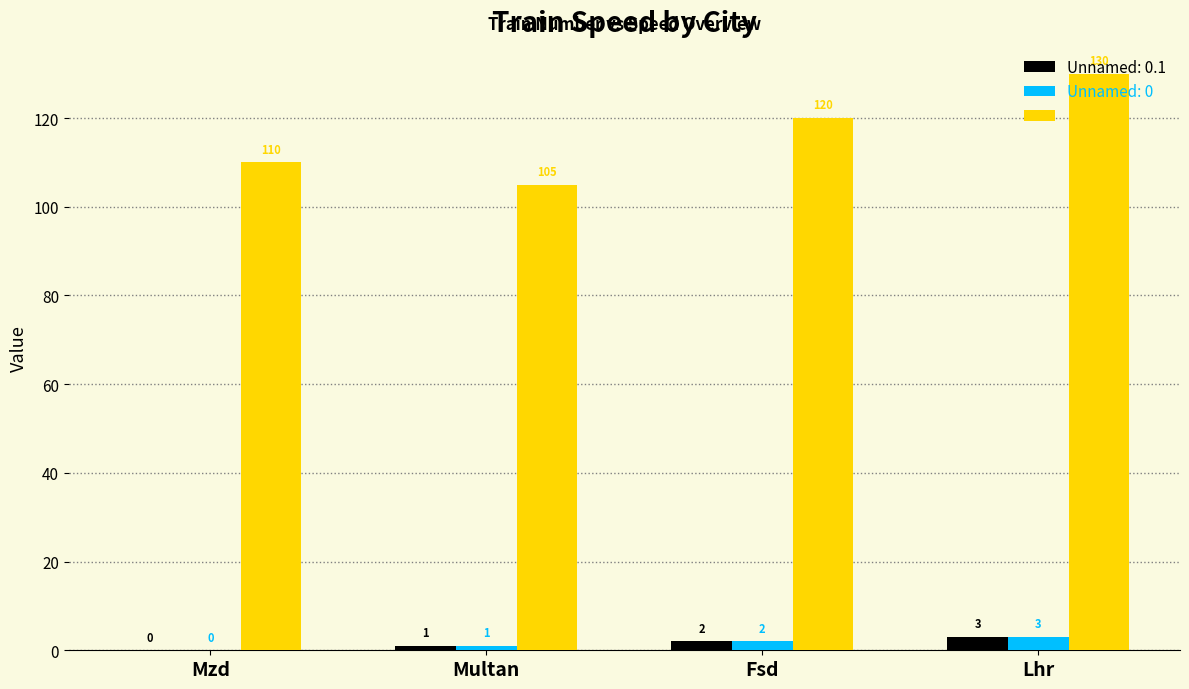

What is the maximum value shown in the chart?

130